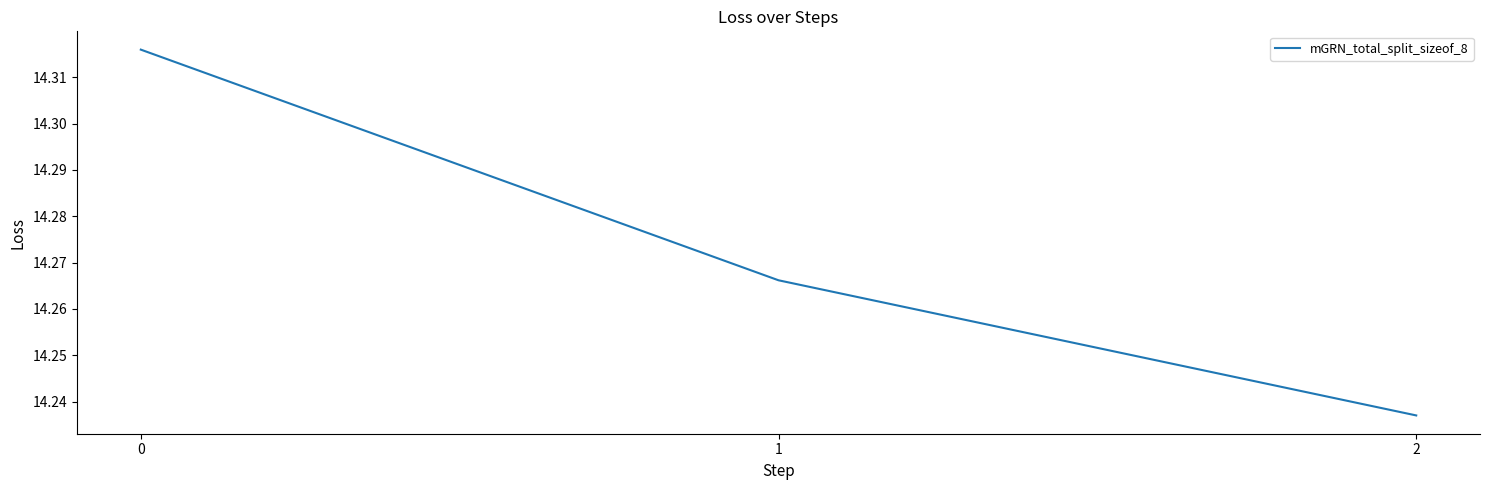

What is the sum of the values at 2 and 1?

28.5